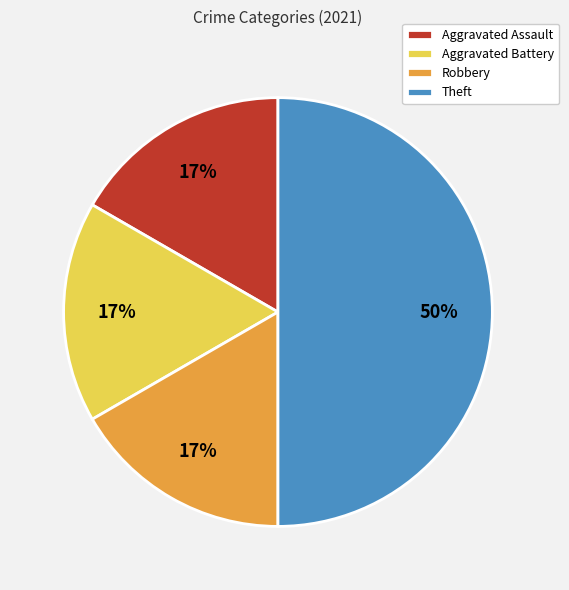

Does Aggravated Assault account for over 50% of the chart?

No